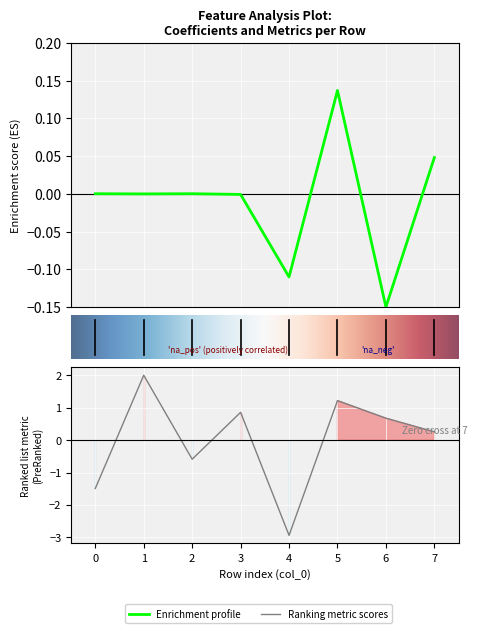

Reading left to right, list all the values displayed in this chart.

Feature index: -1.5	2.0	-0.6	0.9	-2.9	1.2	0.7	0.3
Coefficients: 0.0	-0.0	0.0	-0.0	-0.1	0.1	-0.1	0.0